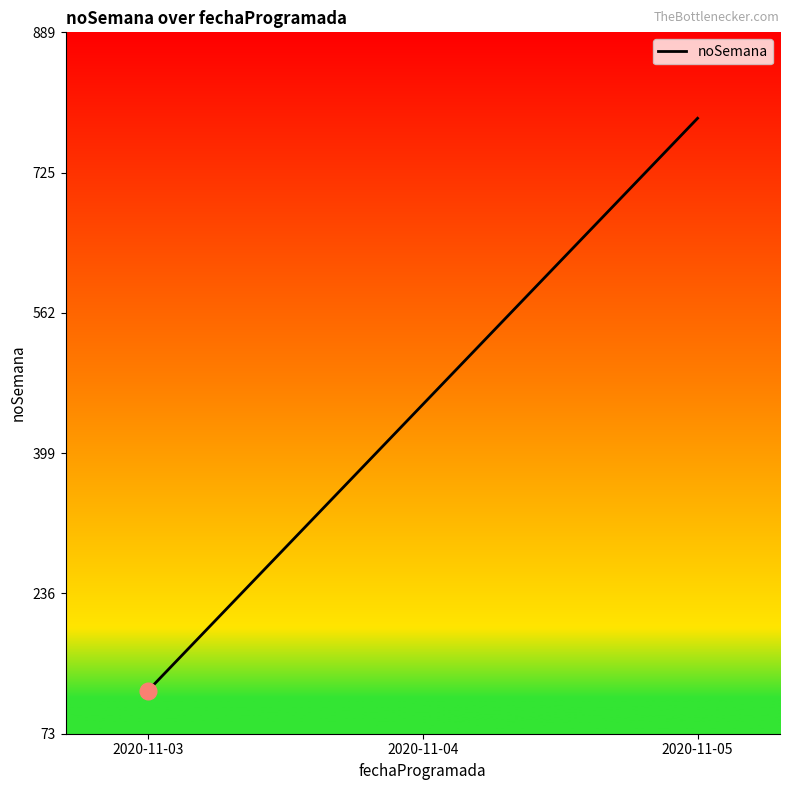

Approximately how many times larger is the value at 2020-11-04 compared to 2020-11-03?

3.7